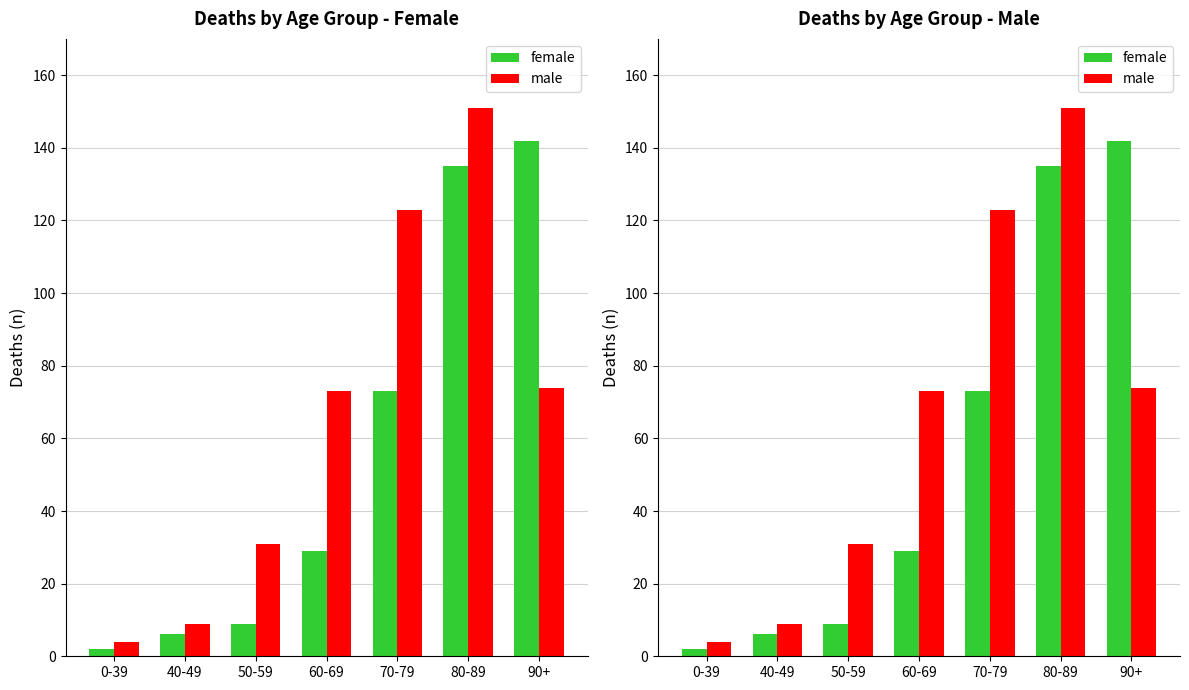

The female series shows 83 at 90+. True or false?

False